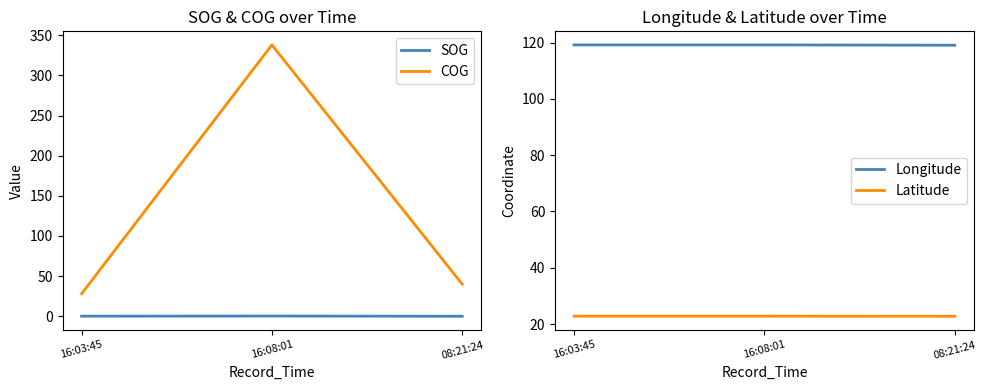

The Longitude series shows 48.7 at 16:03:45. True or false?

False